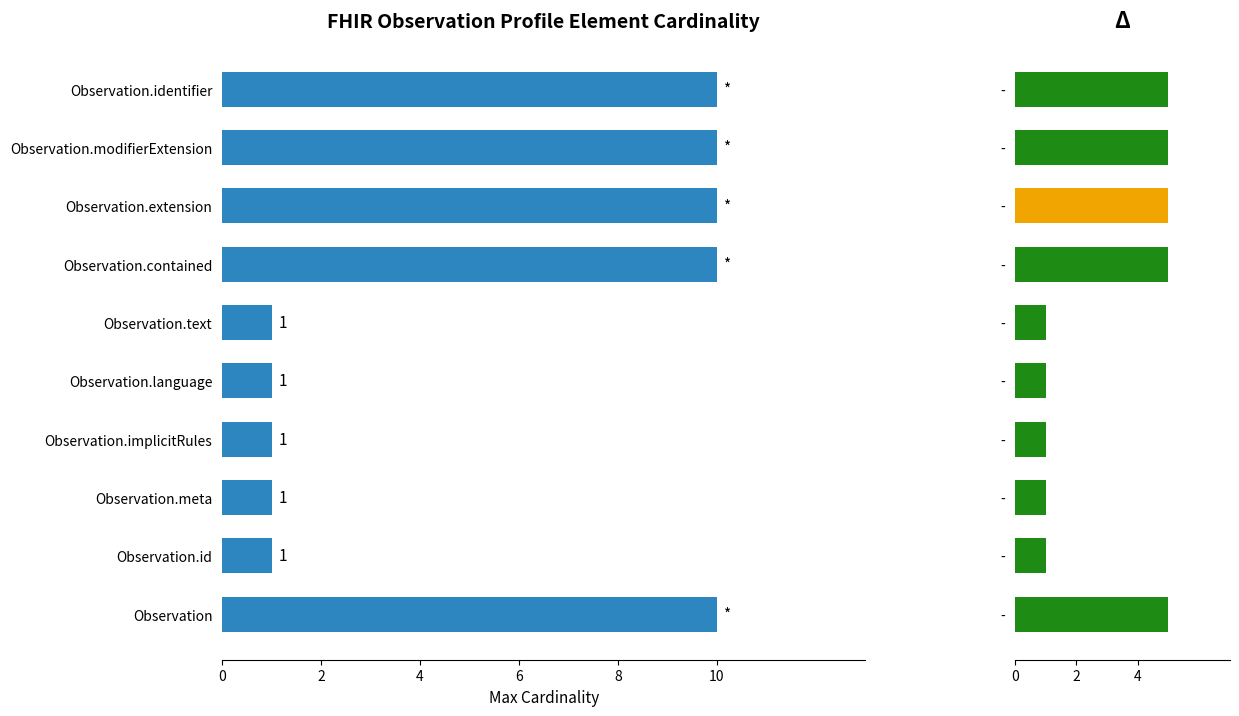

What is the maximum value for Base Min?

5